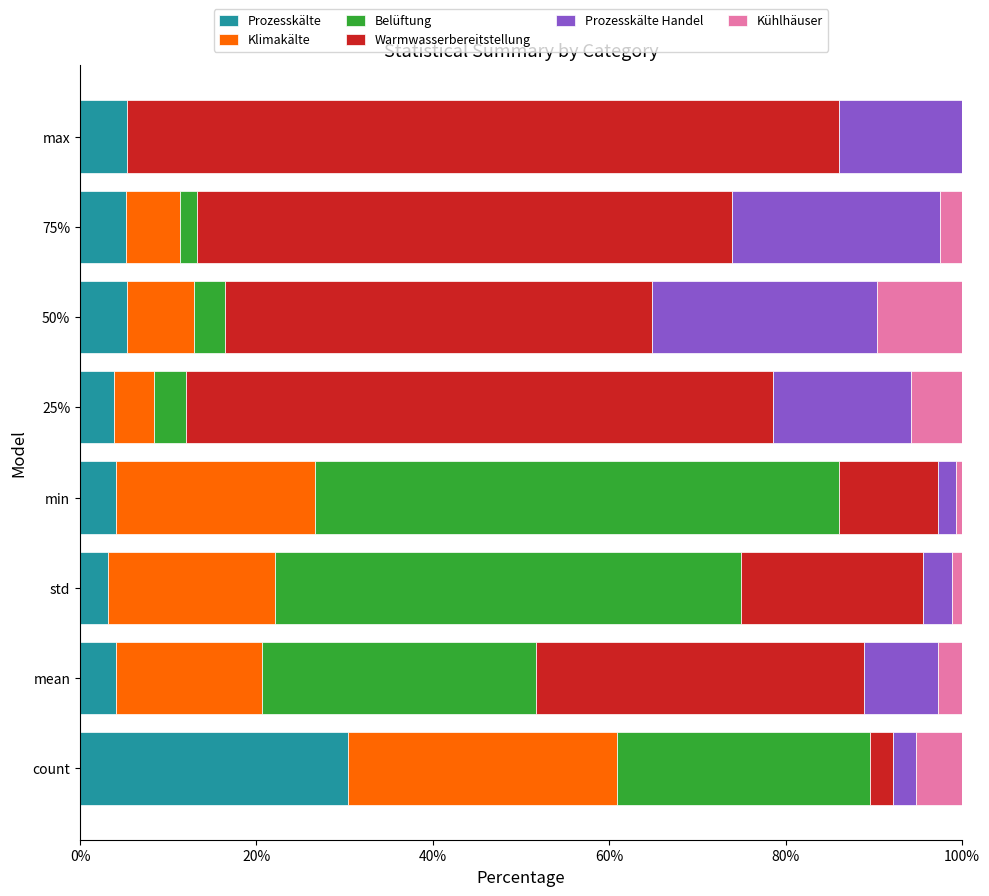

Which category has the highest value in the Prozesskälte series?

count